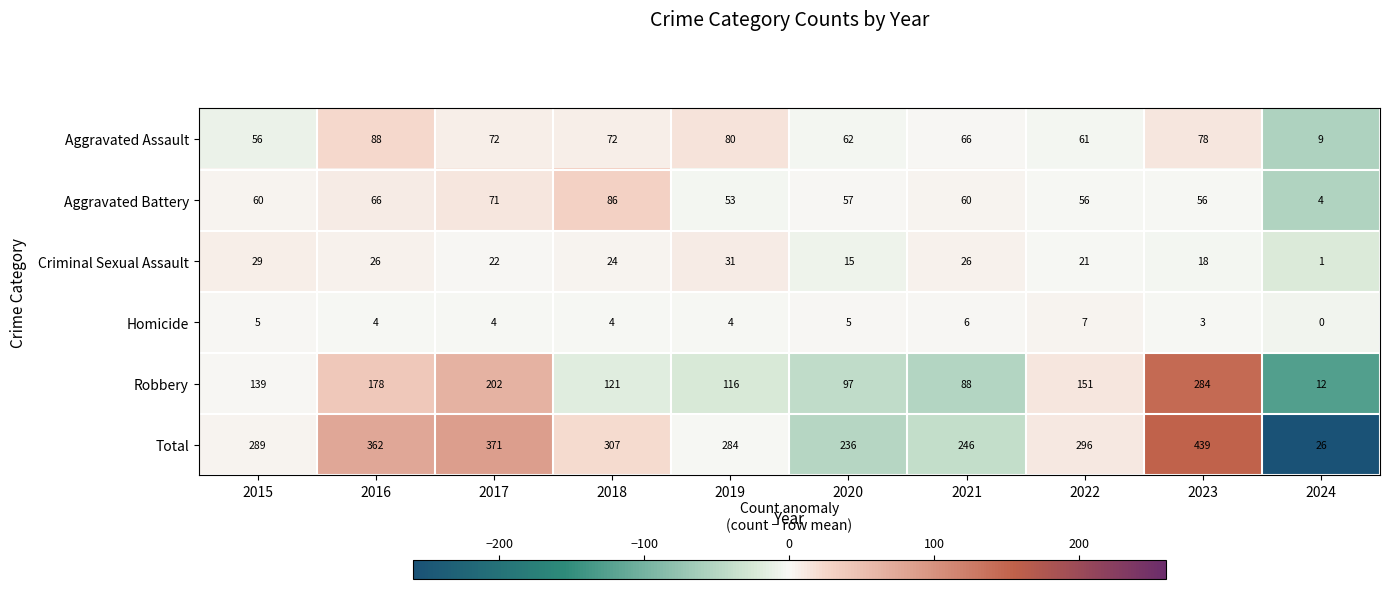

Where does the Total series first go above 296?

2016